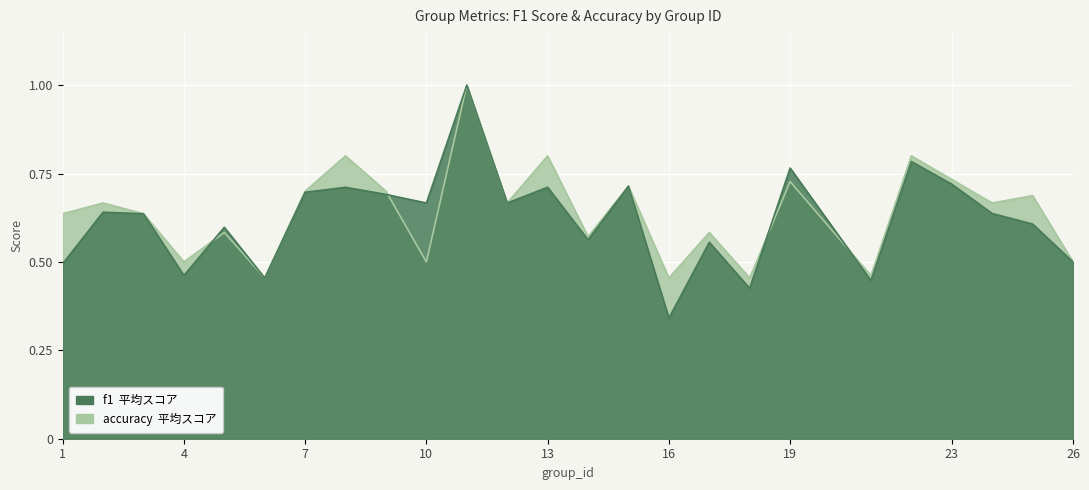

Between 23 and 13, which is larger?

23